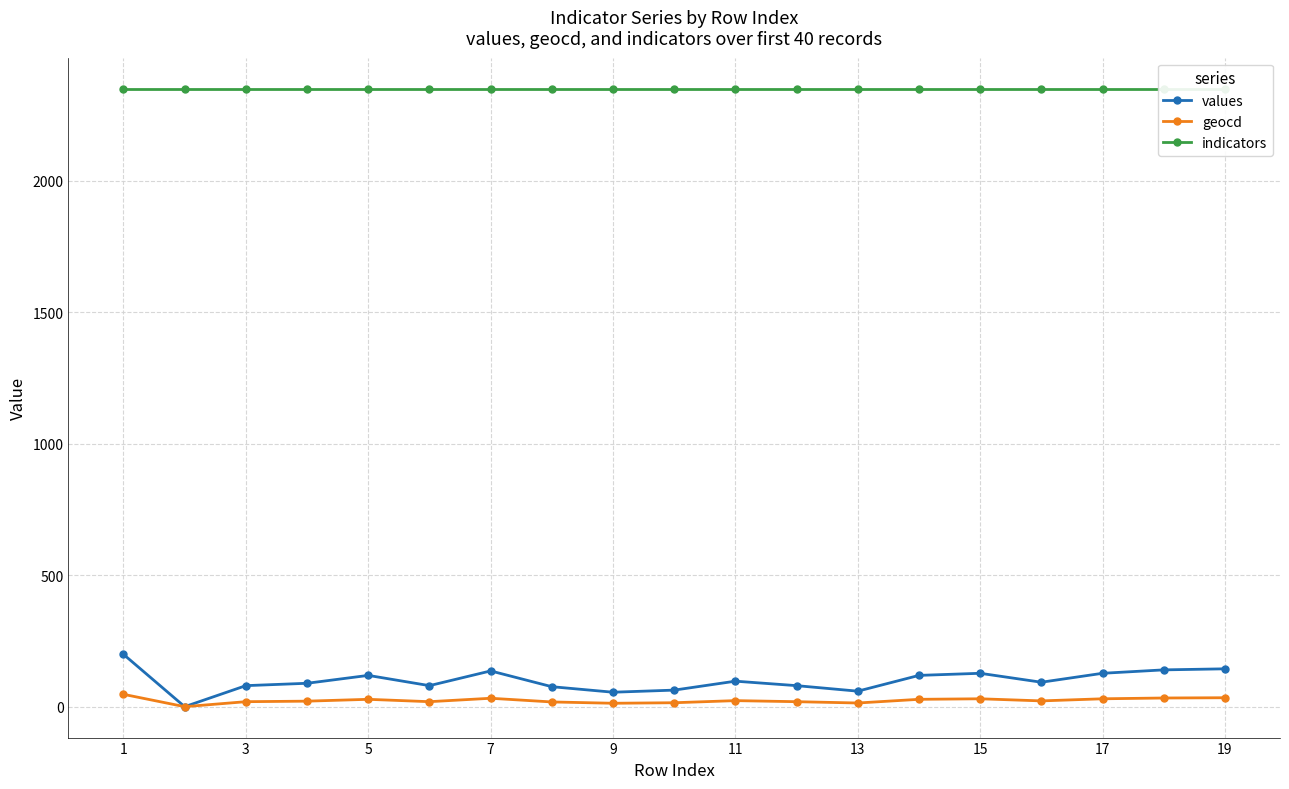

Which series has the largest range (max minus min)?

values